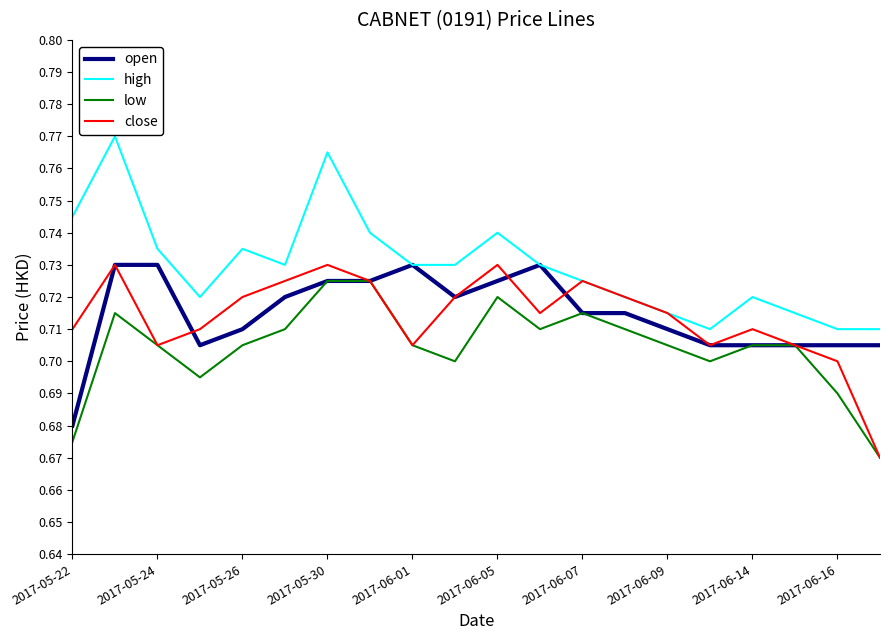

What are all the series names shown in the legend?

open, high, low, close